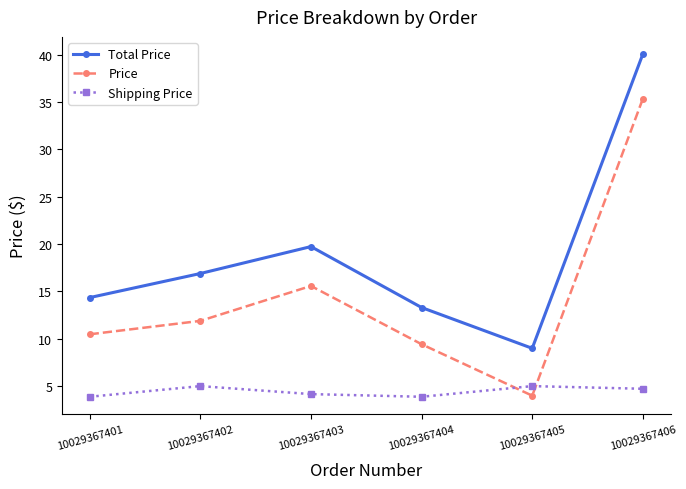

The Shipping Price series shows 5.0 at 10029367405. True or false?

True